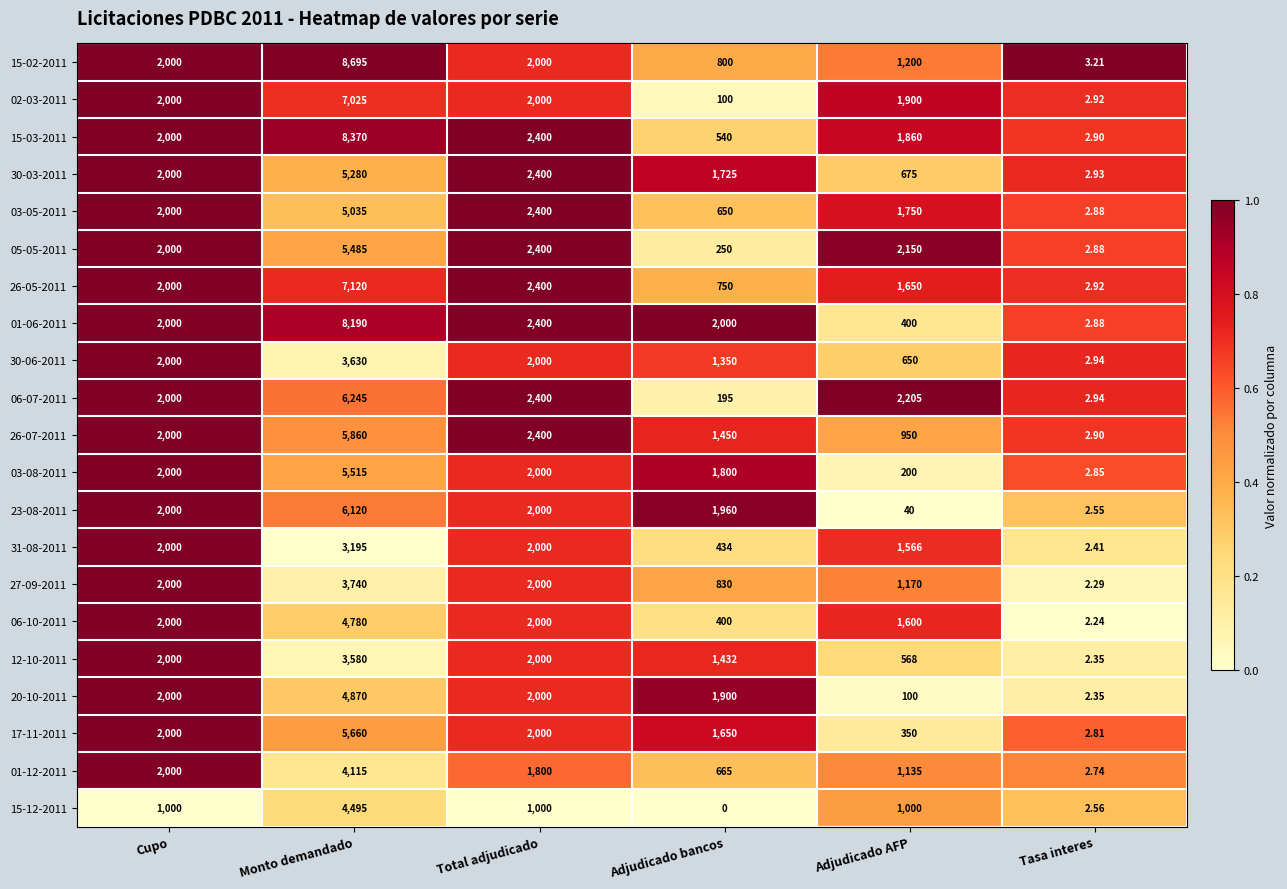

Where does the 01-12-2011 series first go above 1800?

Cupo